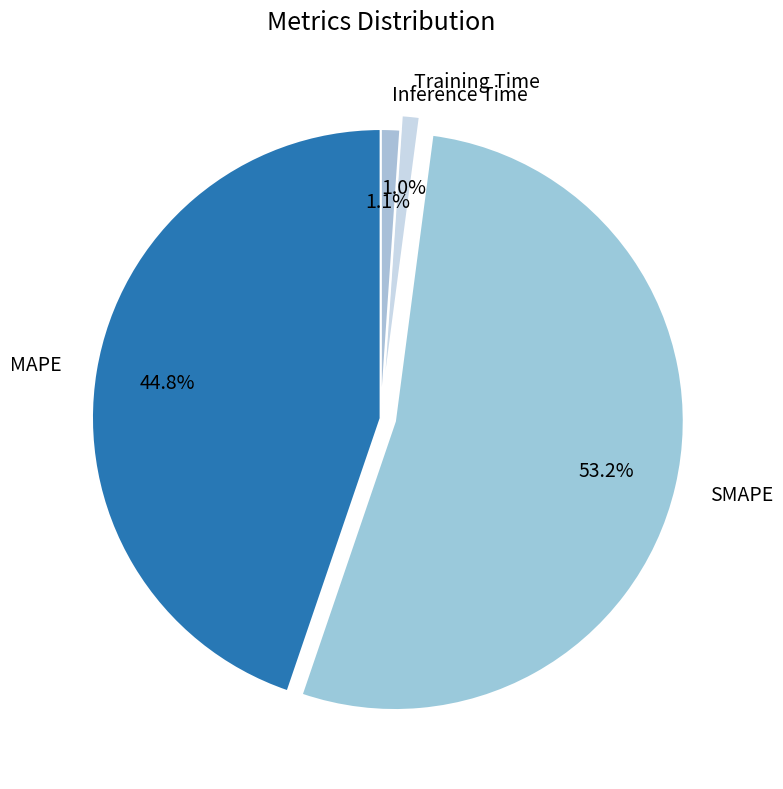

Which has a higher value, MAPE or SMAPE?

SMAPE